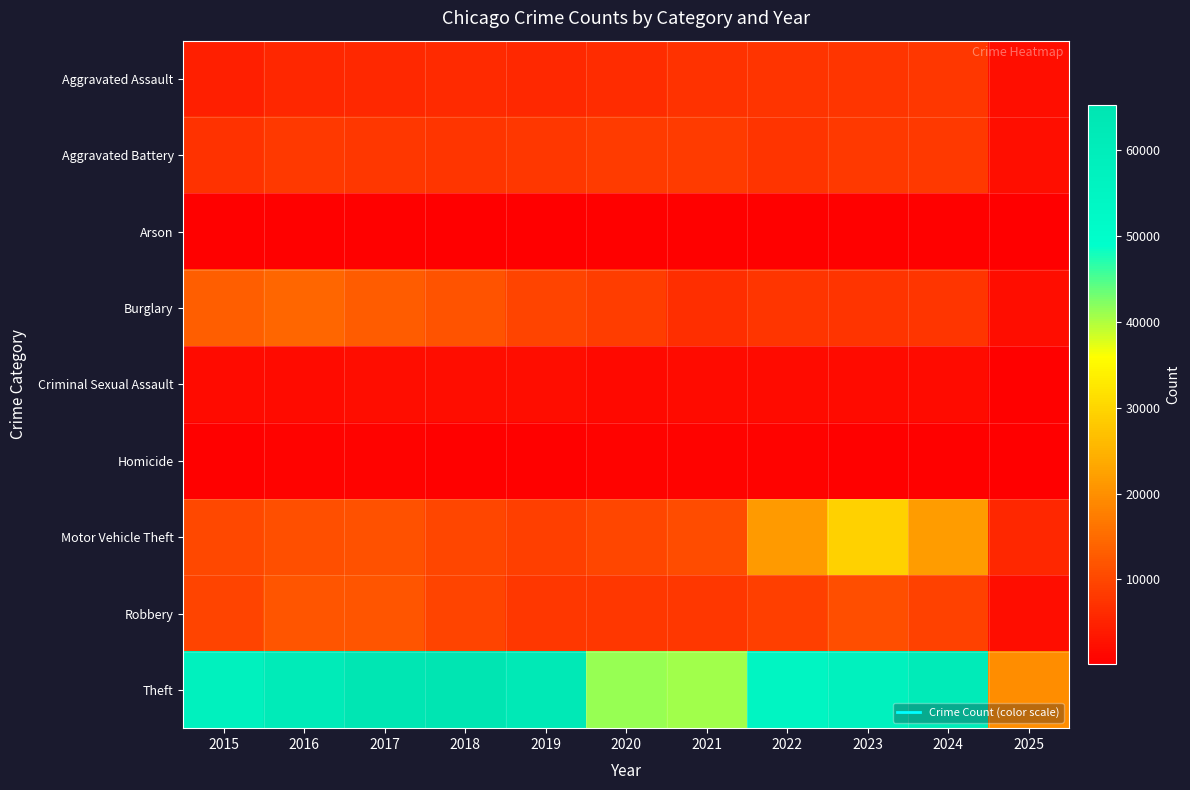

Which category has the lowest value across all series?

2025